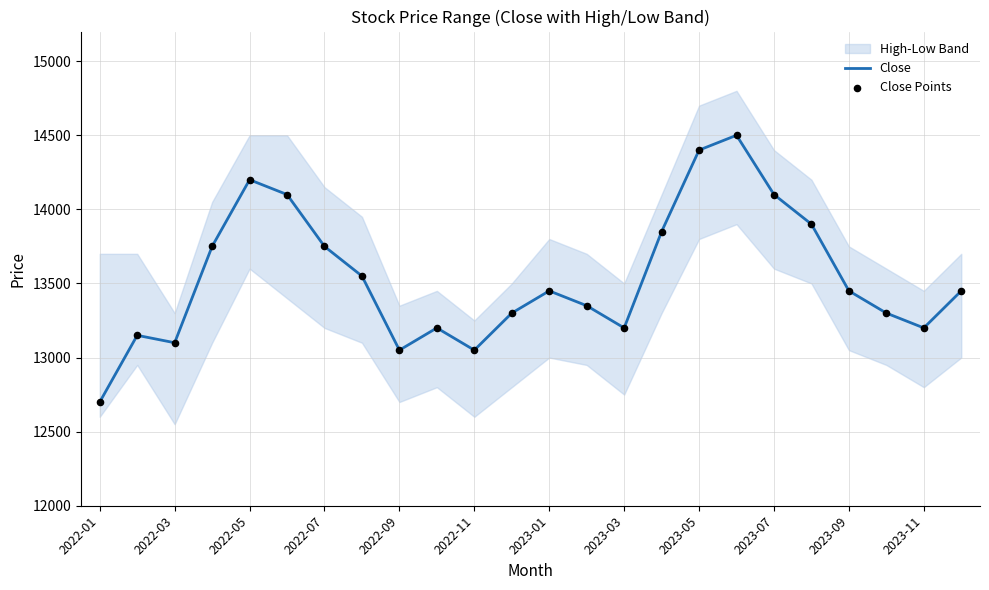

At how many categories does at least one series exceed 14026?

5